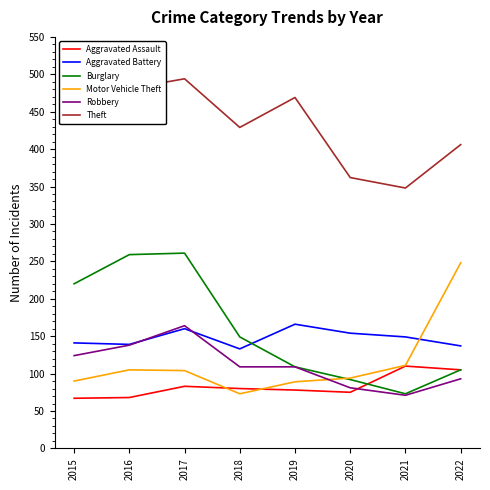

Does the chart have visible grid lines?

No